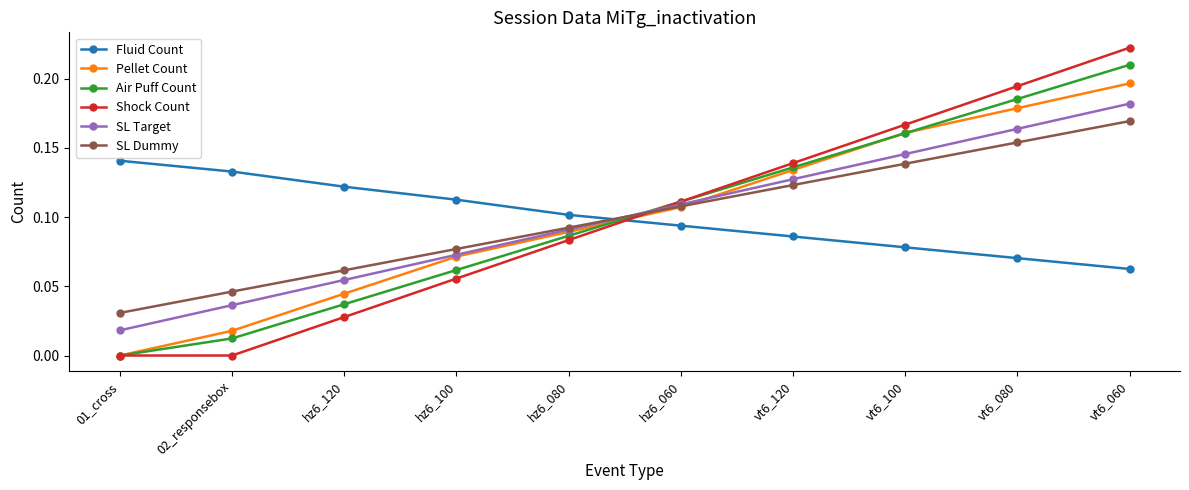

Which series changed the most between 02_responsebox and vt6_080?

Shock Count